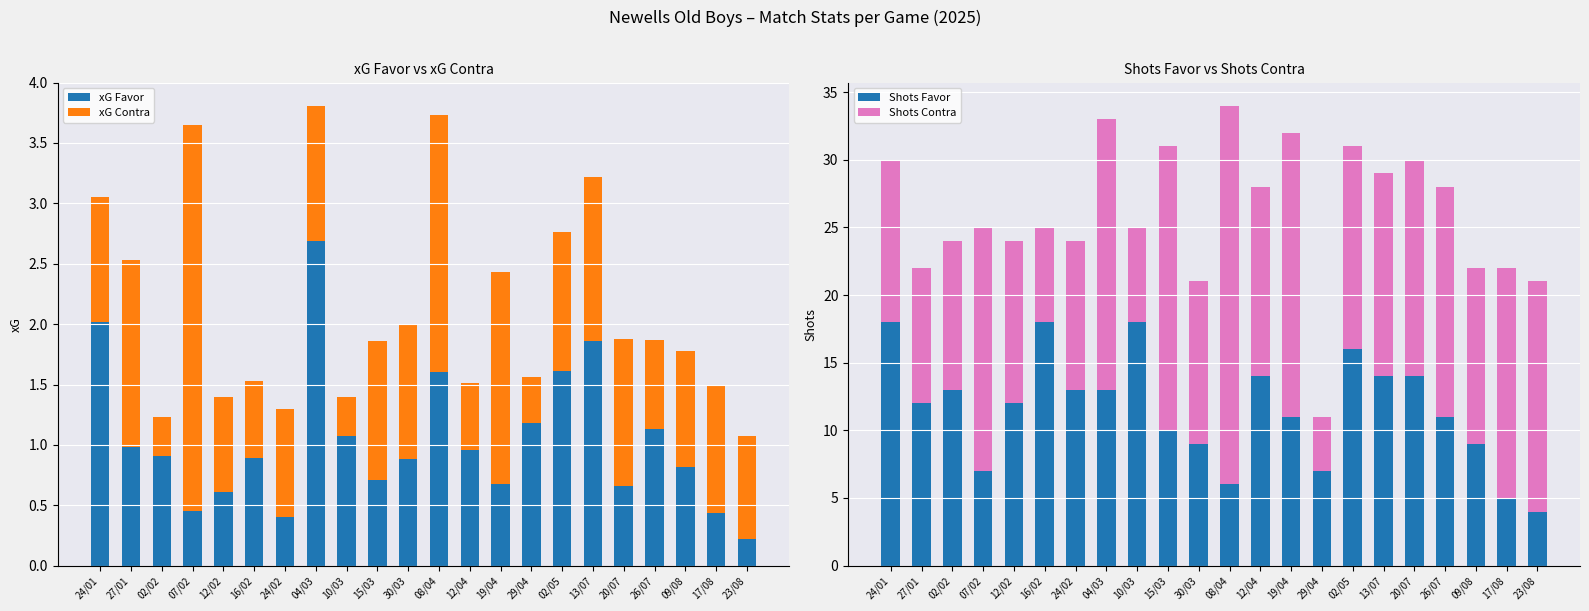

Reading left to right, what are all the values shown in this chart?

xG Favor: 24/01=2.0	27/01=1.0	02/02=0.9	07/02=0.5	12/02=0.6	16/02=0.9	24/02=0.4	04/03=2.7	10/03=1.1	15/03=0.7	30/03=0.9	08/04=1.6	12/04=1.0	19/04=0.7	29/04=1.2	02/05=1.6	13/07=1.9	20/07=0.7	26/07=1.1	09/08=0.8	17/08=0.4	23/08=0.2
xG Contra: 24/01=1.0	27/01=1.6	02/02=0.3	07/02=3.2	12/02=0.8	16/02=0.6	24/02=0.9	04/03=1.1	10/03=0.3	15/03=1.1	30/03=1.1	08/04=2.1	12/04=0.6	19/04=1.8	29/04=0.4	02/05=1.1	13/07=1.4	20/07=1.2	26/07=0.7	09/08=1.0	17/08=1.1	23/08=0.9
Shots Favor: 24/01=18.0	27/01=12.0	02/02=13.0	07/02=7.0	12/02=12.0	16/02=18.0	24/02=13.0	04/03=13.0	10/03=18.0	15/03=10.0	30/03=9.0	08/04=6.0	12/04=14.0	19/04=11.0	29/04=7.0	02/05=16.0	13/07=14.0	20/07=14.0	26/07=11.0	09/08=9.0	17/08=5.0	23/08=4.0
Shots Contra: 24/01=12.0	27/01=10.0	02/02=11.0	07/02=18.0	12/02=12.0	16/02=7.0	24/02=11.0	04/03=20.0	10/03=7.0	15/03=21.0	30/03=12.0	08/04=28.0	12/04=14.0	19/04=21.0	29/04=4.0	02/05=15.0	13/07=15.0	20/07=16.0	26/07=17.0	09/08=13.0	17/08=17.0	23/08=17.0